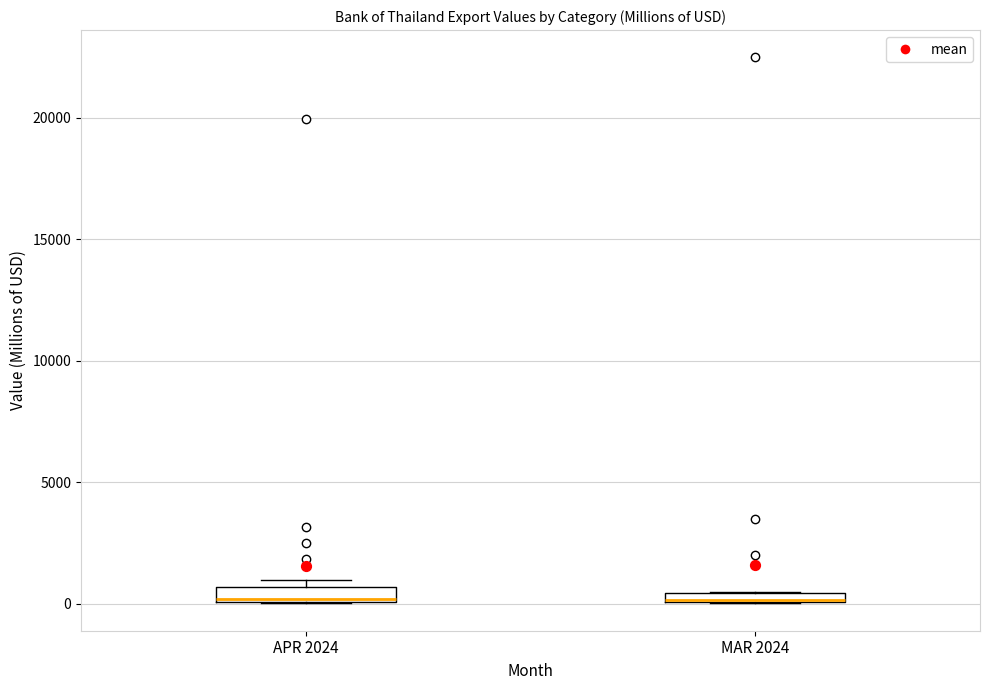

Where is the upper edge of the box for APR 2024 on the y-axis? The values are not printed on the chart, so give them approximately, as read against the axis.

500